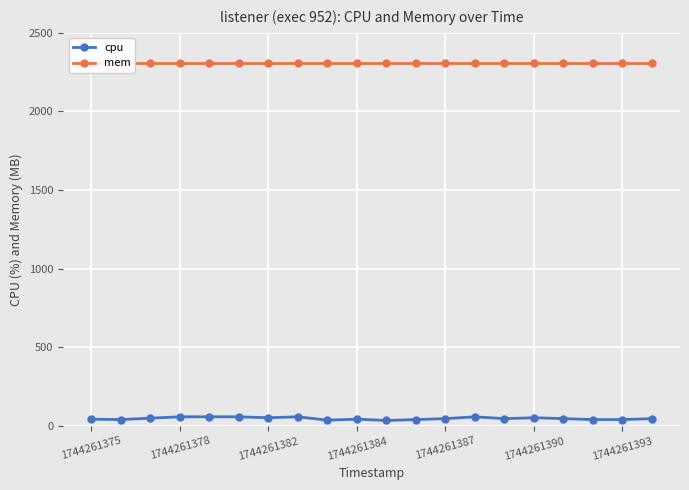

What is the maximum value for cpu?

58.8